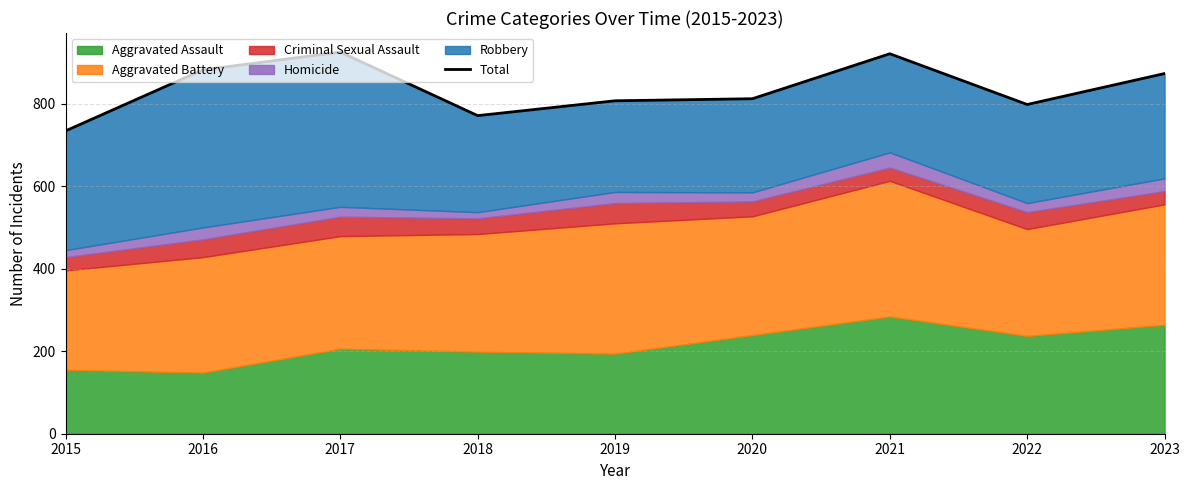

How many values are below 812?

4